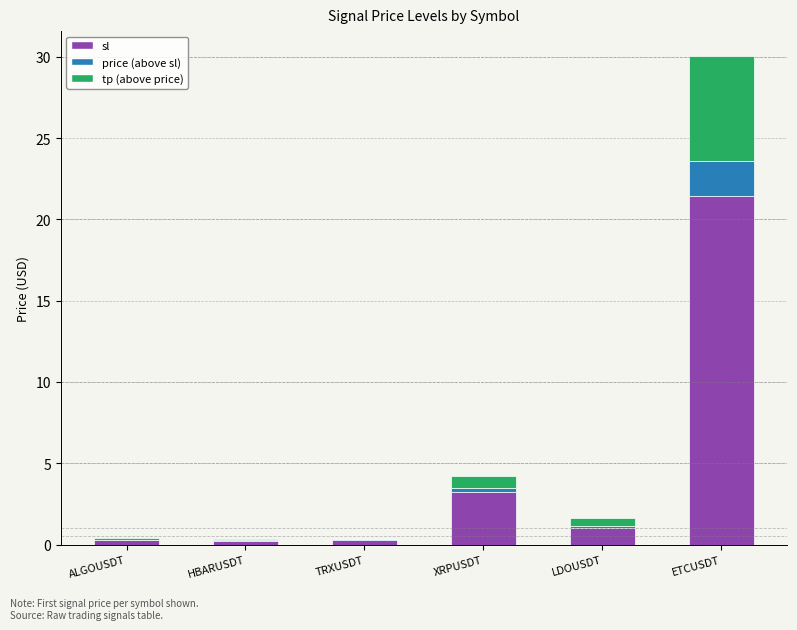

At which category is the sum across all series the highest?

ETCUSDT